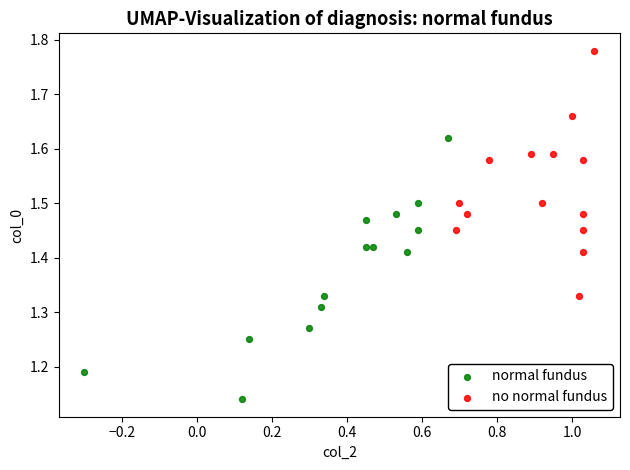

Which series contains the highest Y value?

no normal fundus